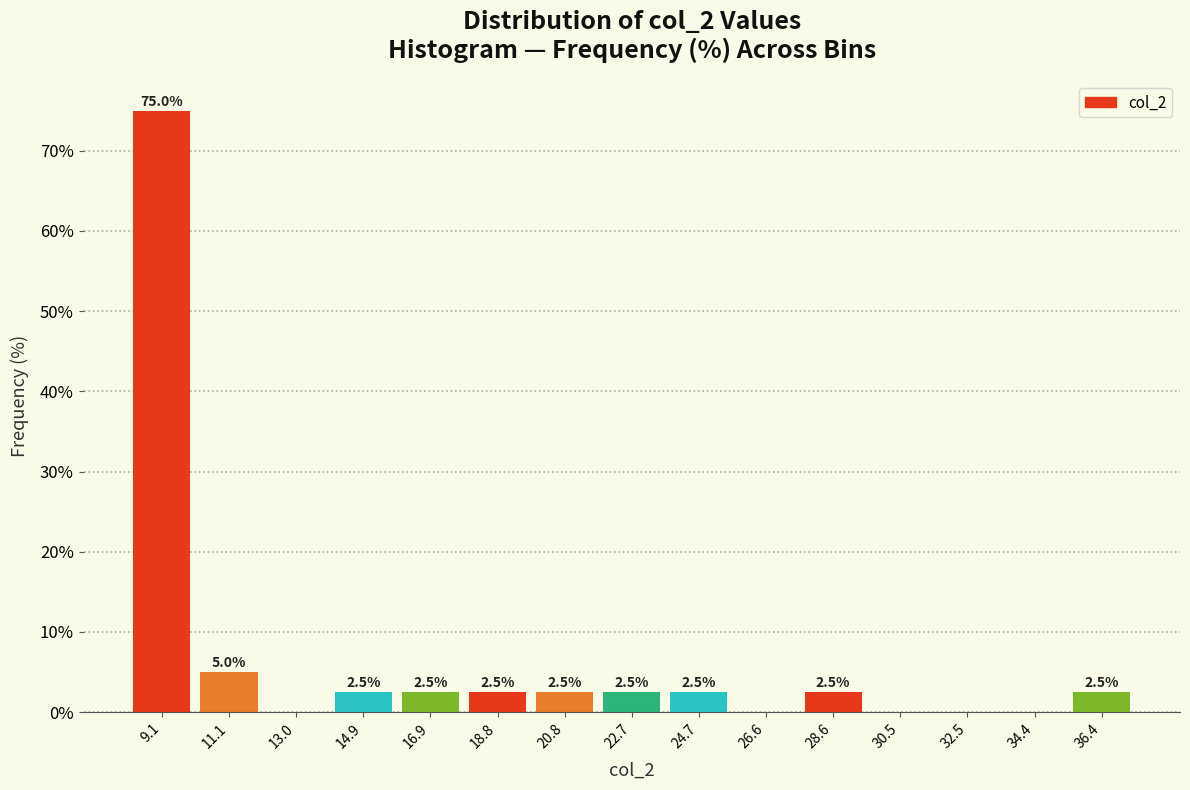

Which range on the x-axis has the tallest bar?

8.2 to 10.0